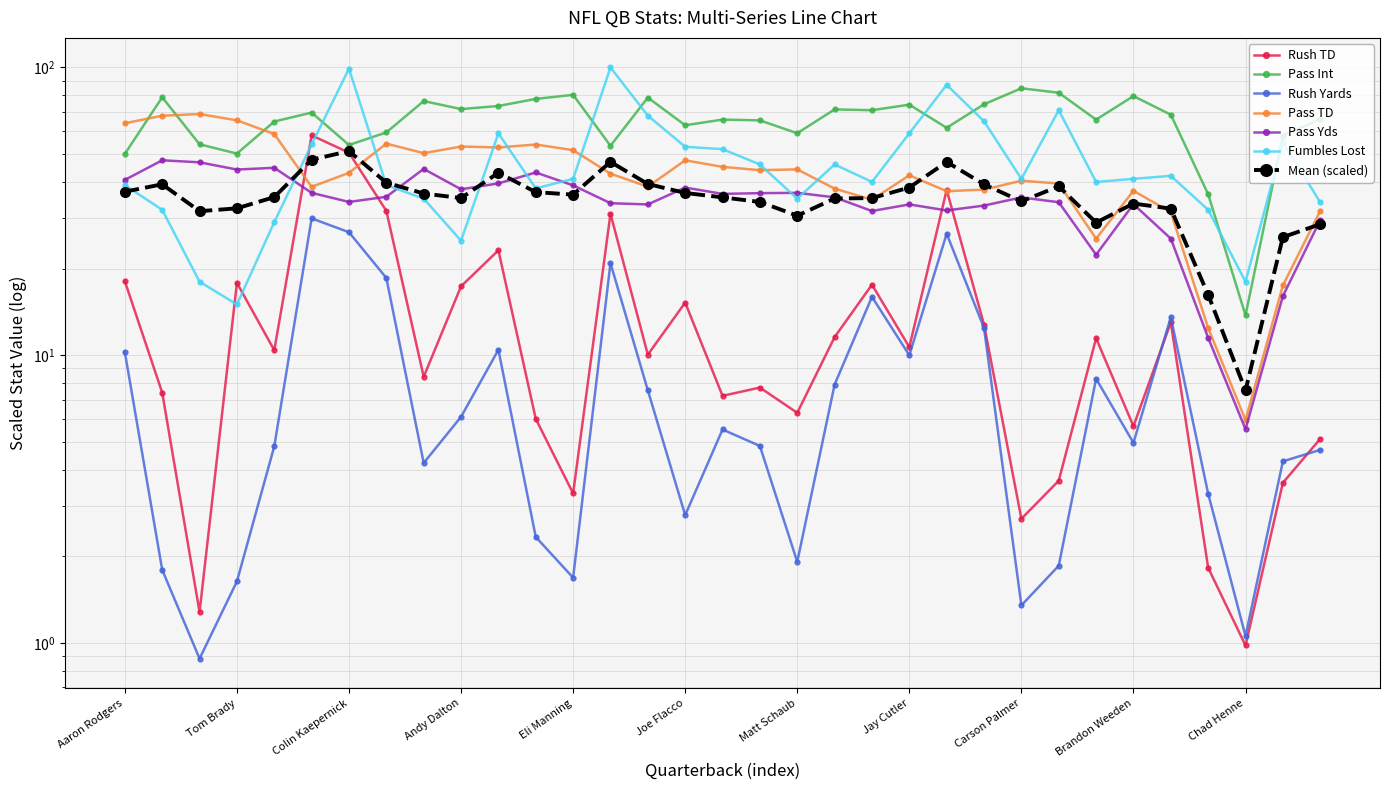

What is the approximate value of Pass Yds at Michael Vick?

31.8